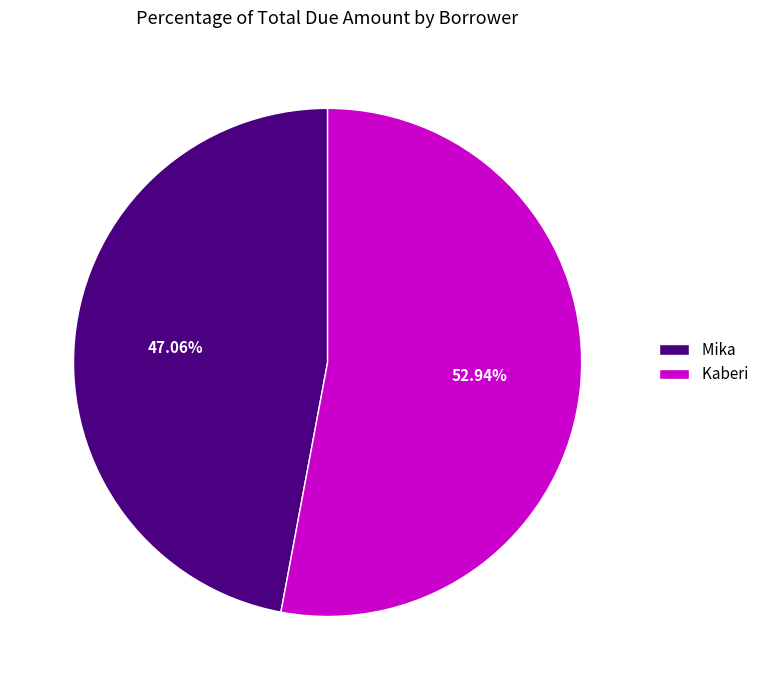

Which category has the biggest portion of the pie?

Kaberi